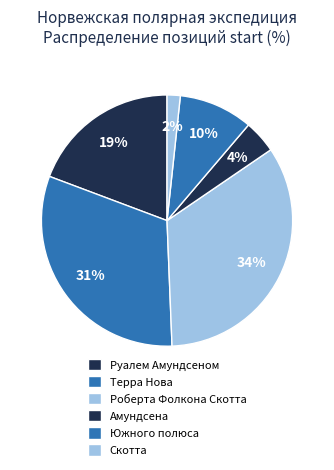

Which has a higher value, Южного полюса or Терра Нова?

Терра Нова